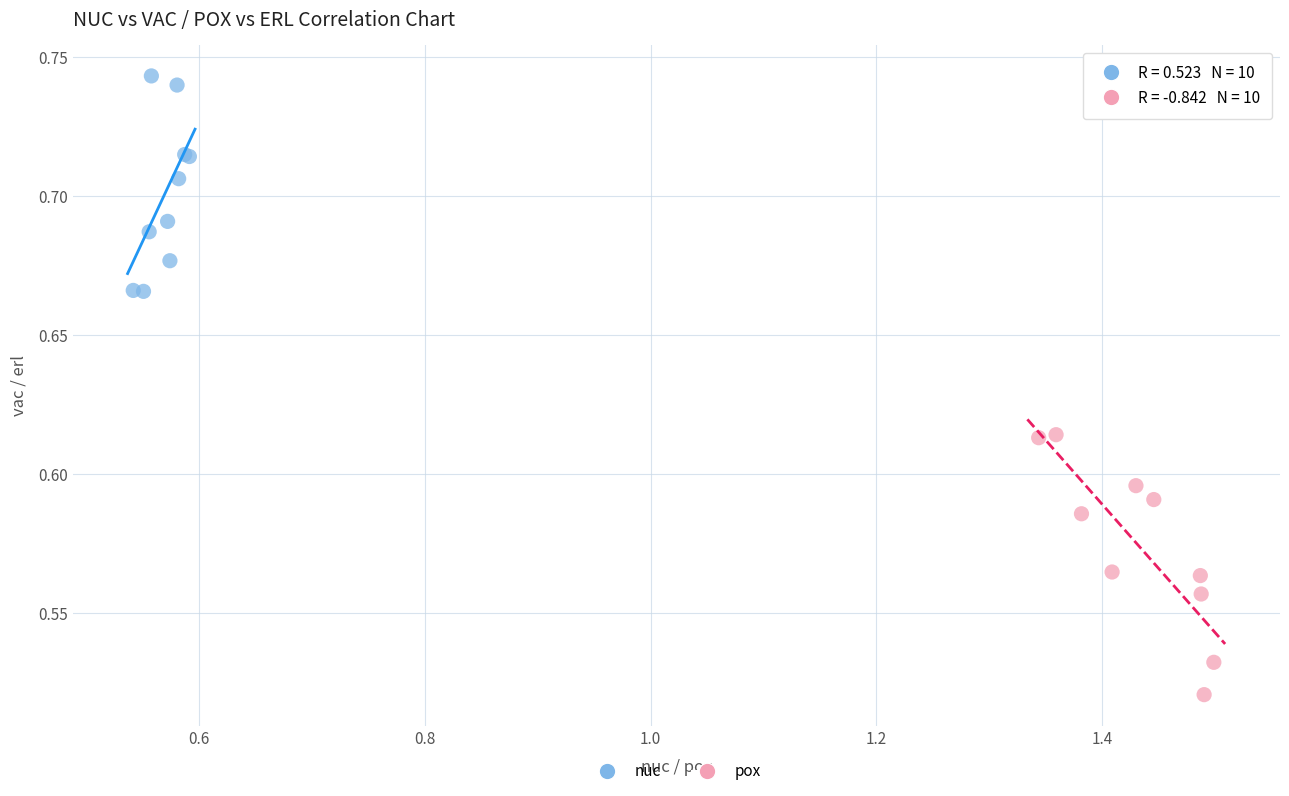

What are all the series names shown in the legend?

nuc, pox